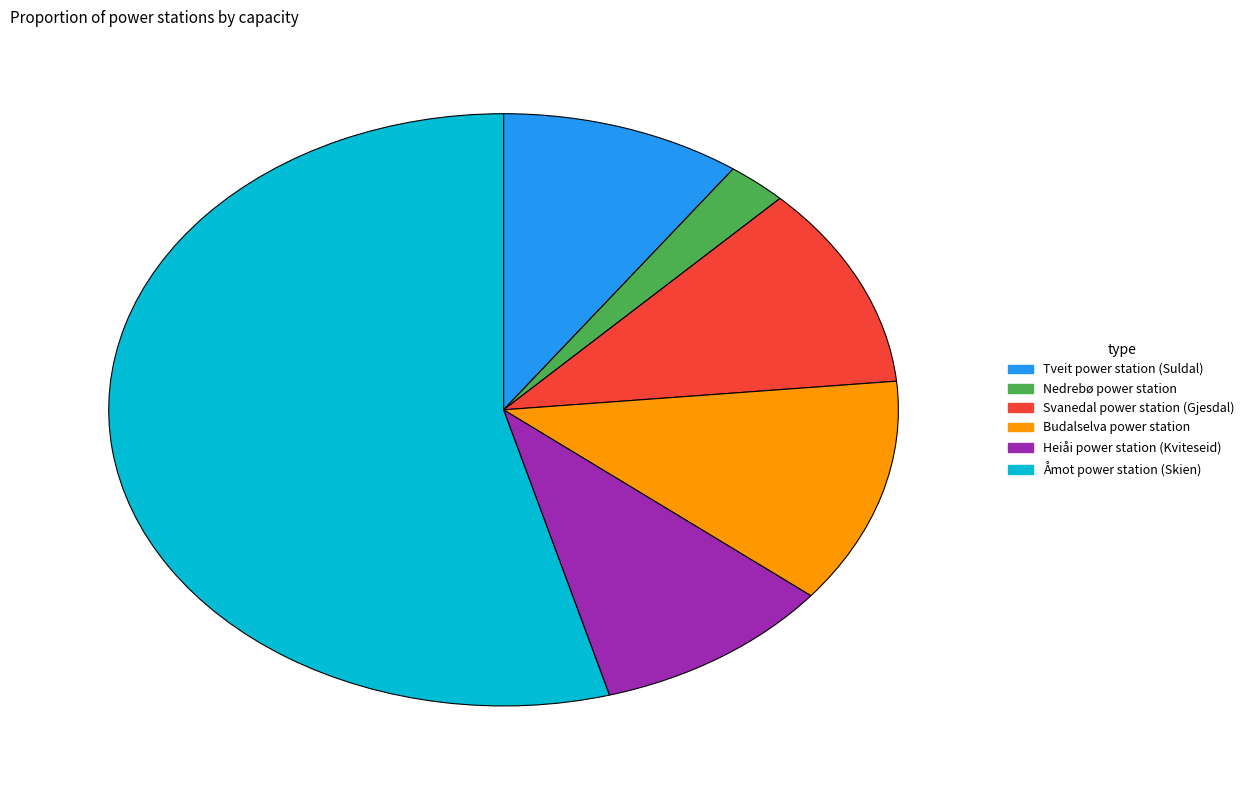

Which category accounts for the majority?

Åmot power station (Skien)